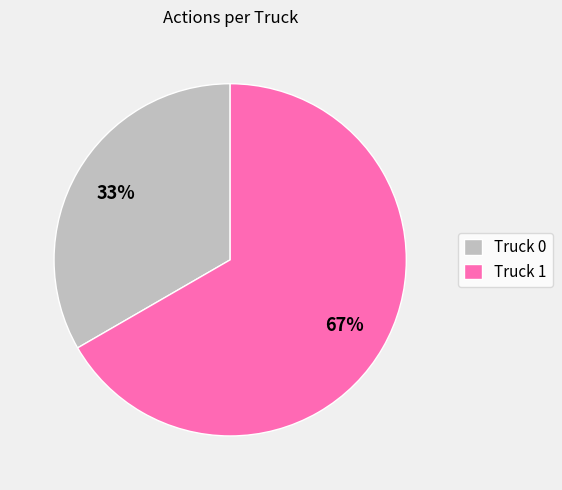

To the nearest percent, what portion does Truck 0 represent?

33%